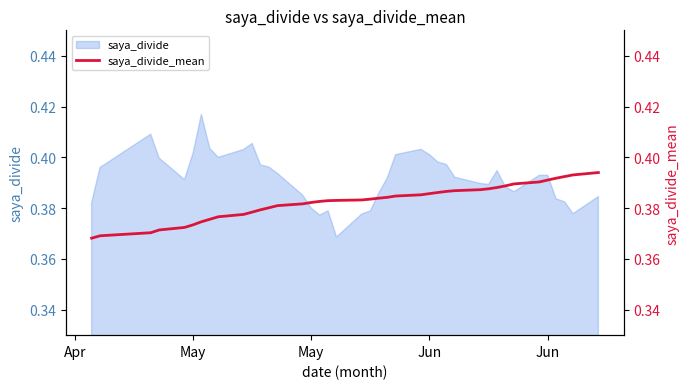

How many categories are shown in the chart?

40